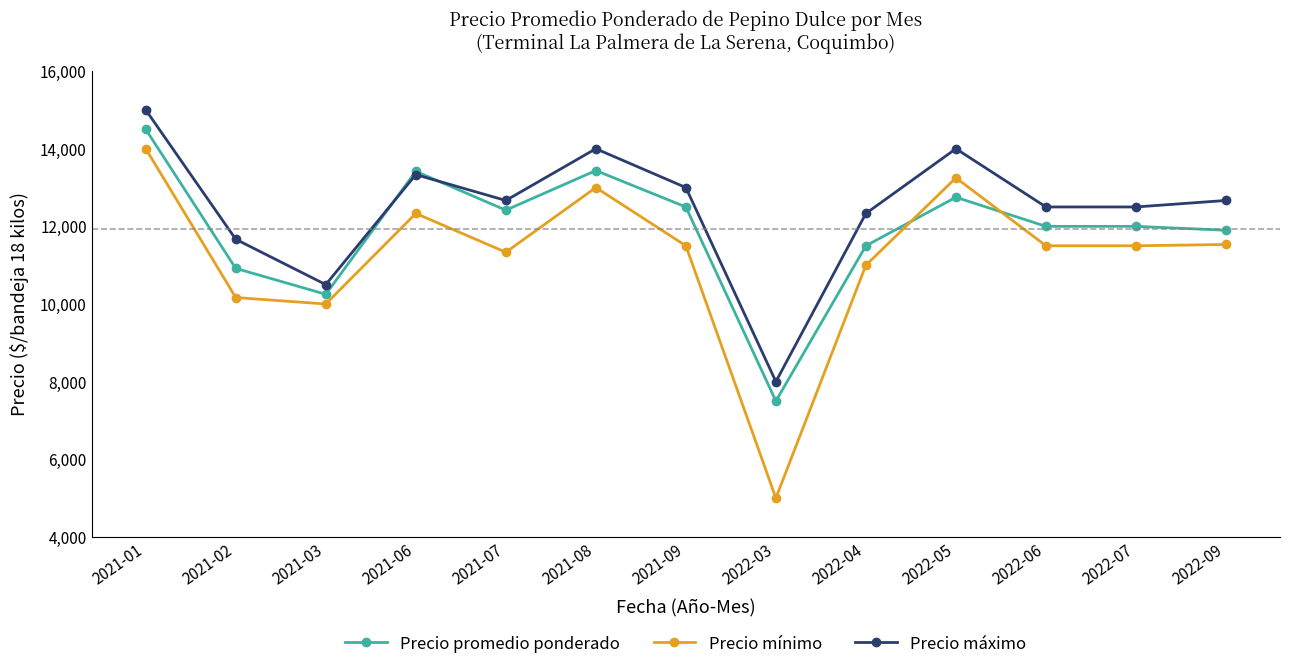

How many series are shown in this chart?

3